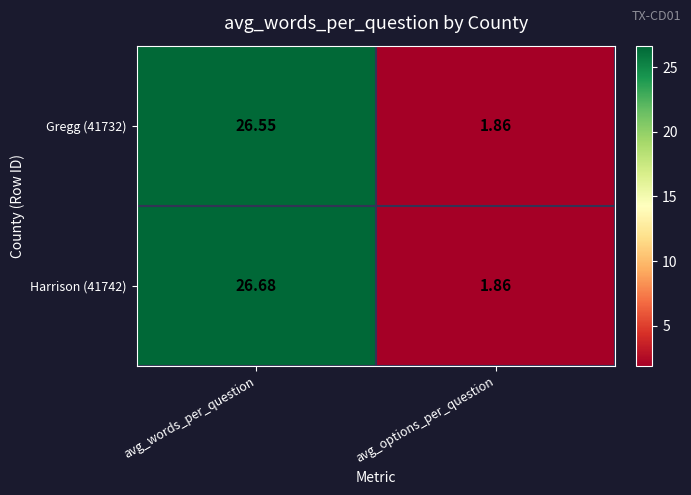

Where does the Harrison (41742) series first go above 26?

avg_words_per_question